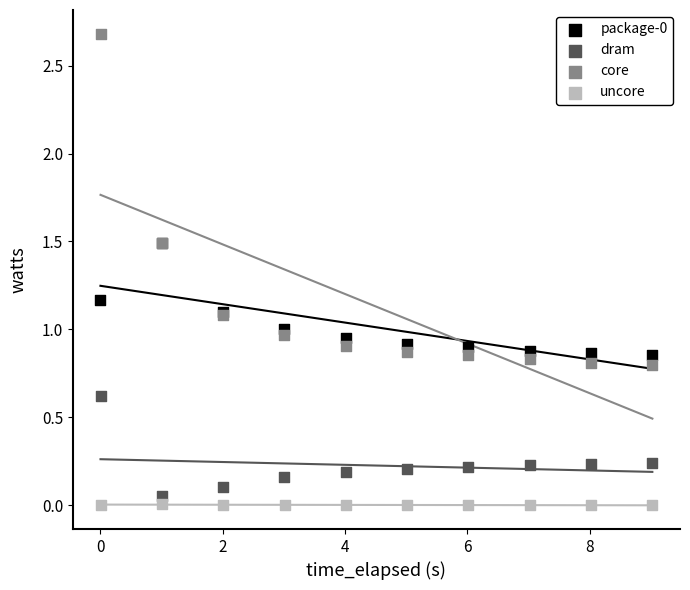

Which series has the largest Y range (max minus min)?

core